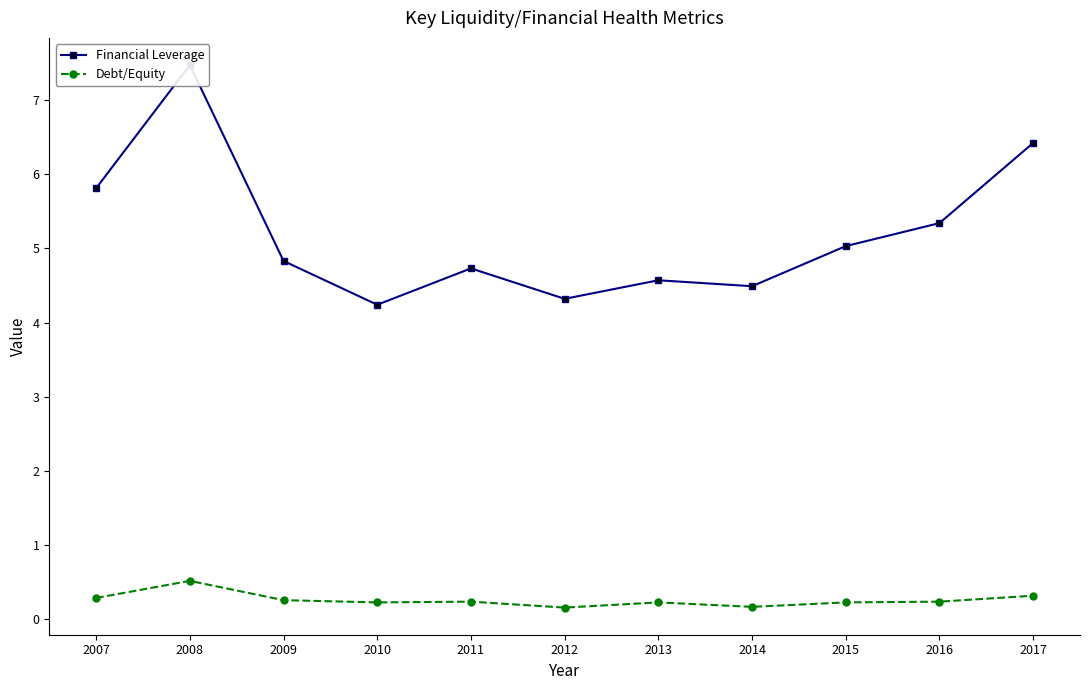

Rank the series by their maximum value, from lowest to highest.

Debt/Equity, Financial Leverage